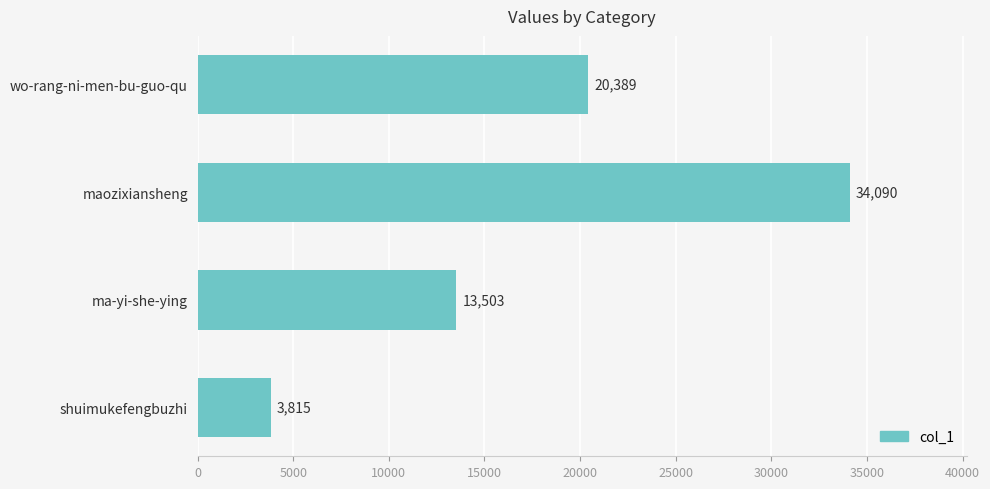

What is the smallest value displayed?

3815